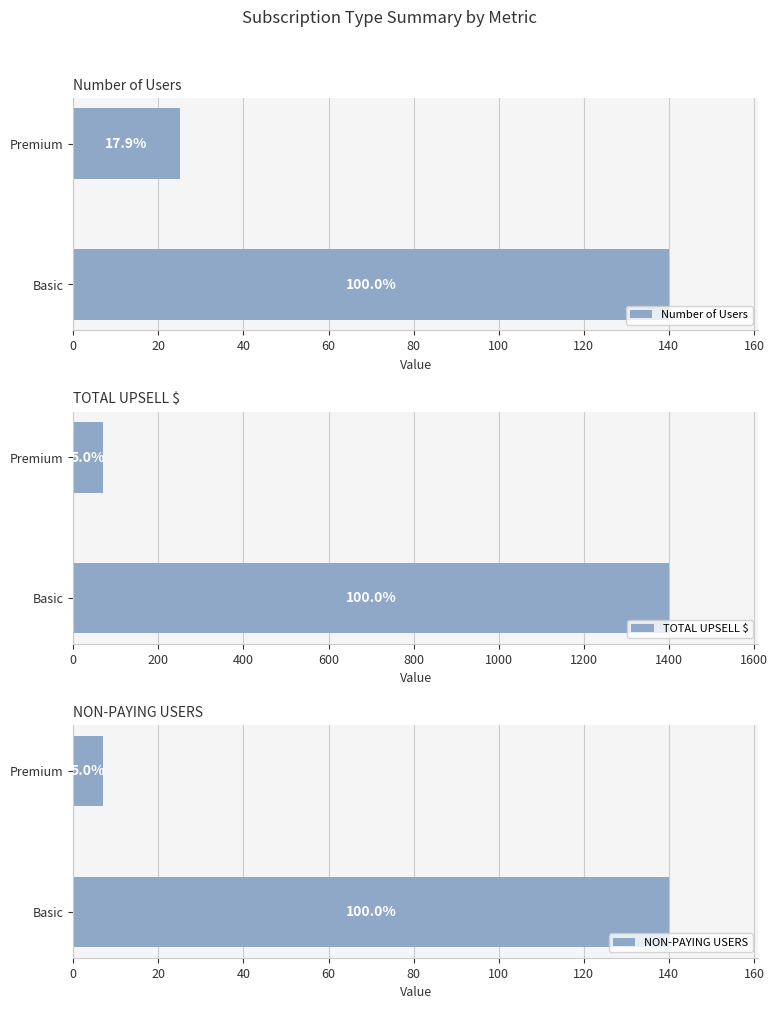

Rank the series at Basic from highest to lowest value.

TOTAL UPSELL $, Number of Users, NON-PAYING USERS